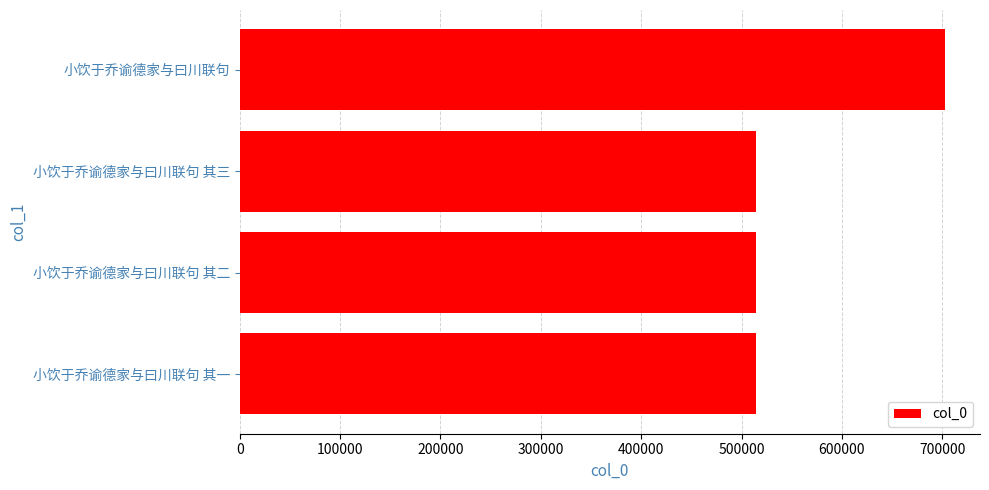

What is the value of the 4th bar from the top?

514639